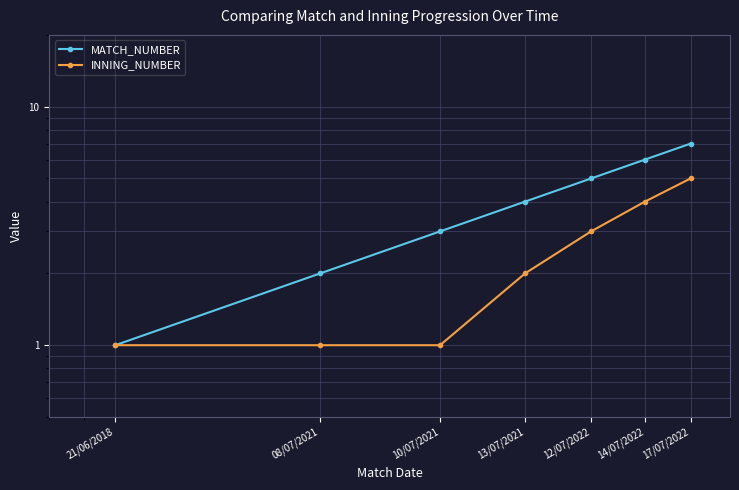

At how many categories does at least one series exceed 3?

4